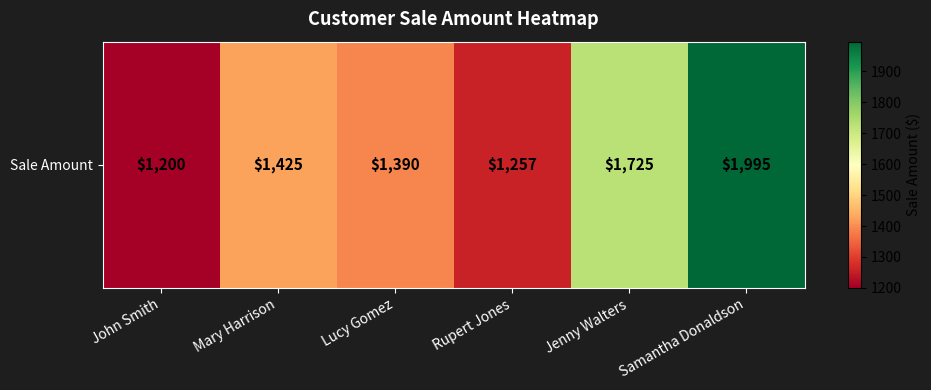

Reading left to right, extract all data points from this chart.

1200	1425	1390	1257	1725	1995